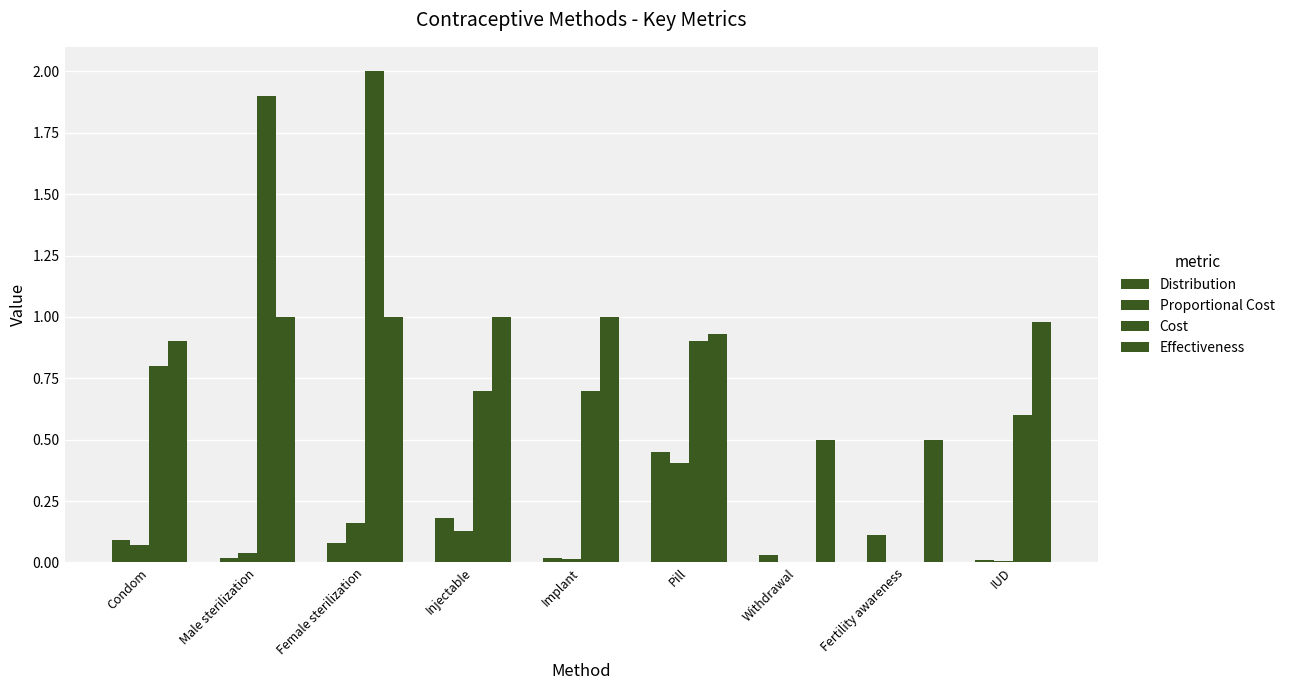

What is the label of the 8th bar from the right?

Male sterilization